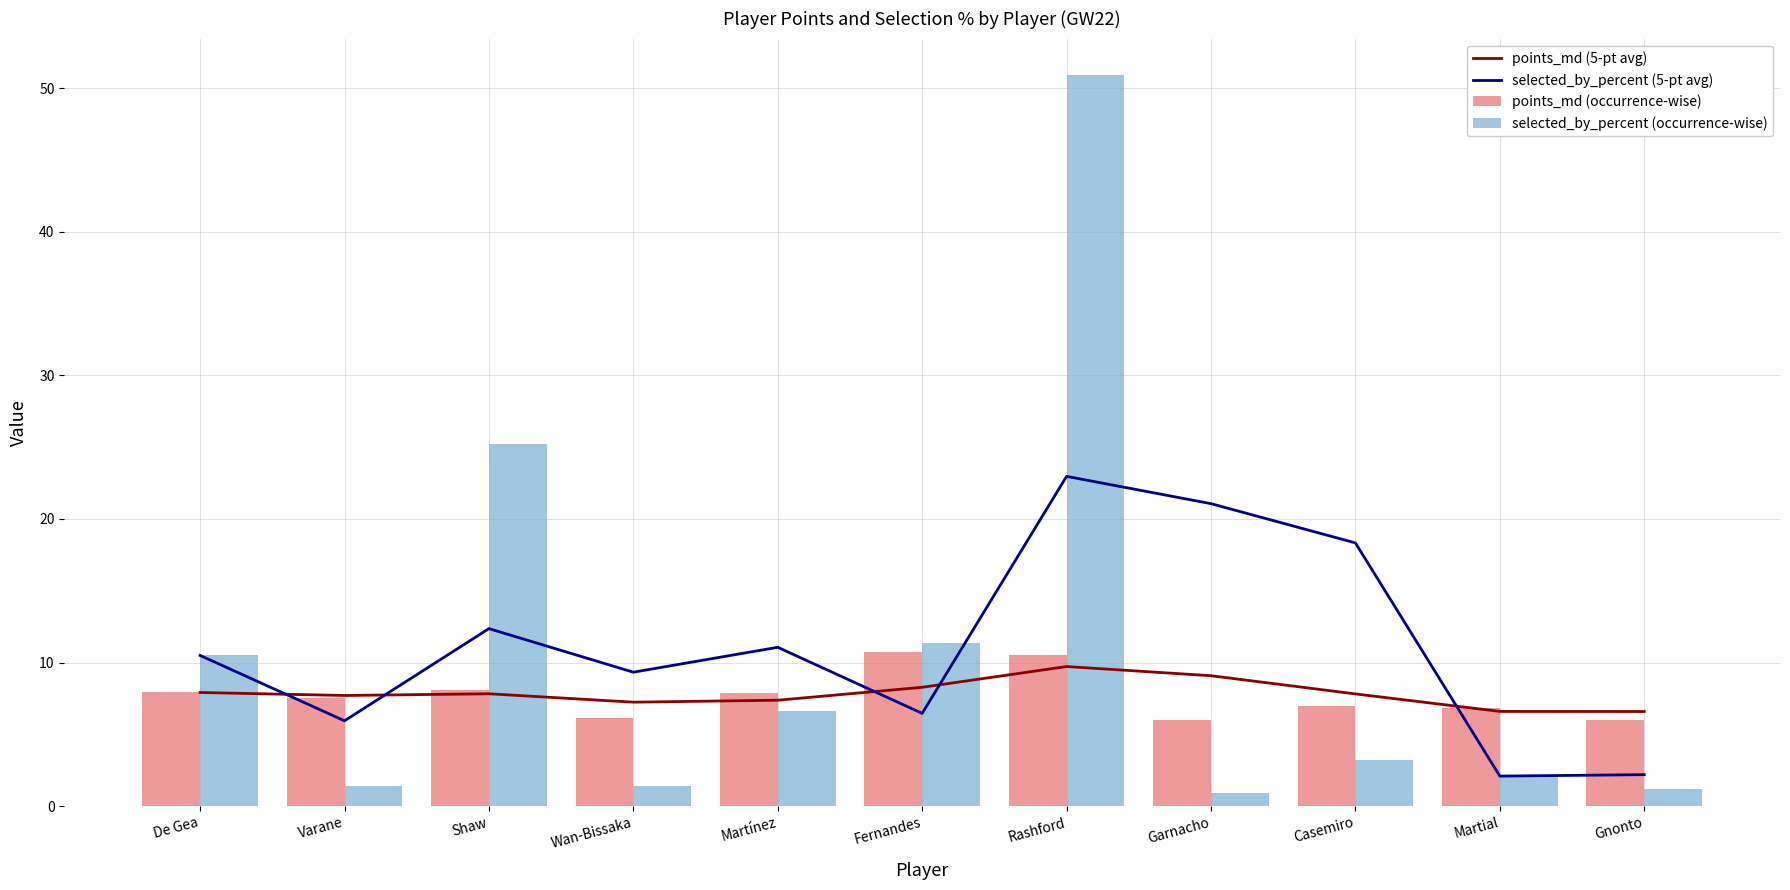

Is the value of selected_by_percent (5-pt avg) at Fernandes greater than the value of points_md (5-pt avg) at Martial?

No